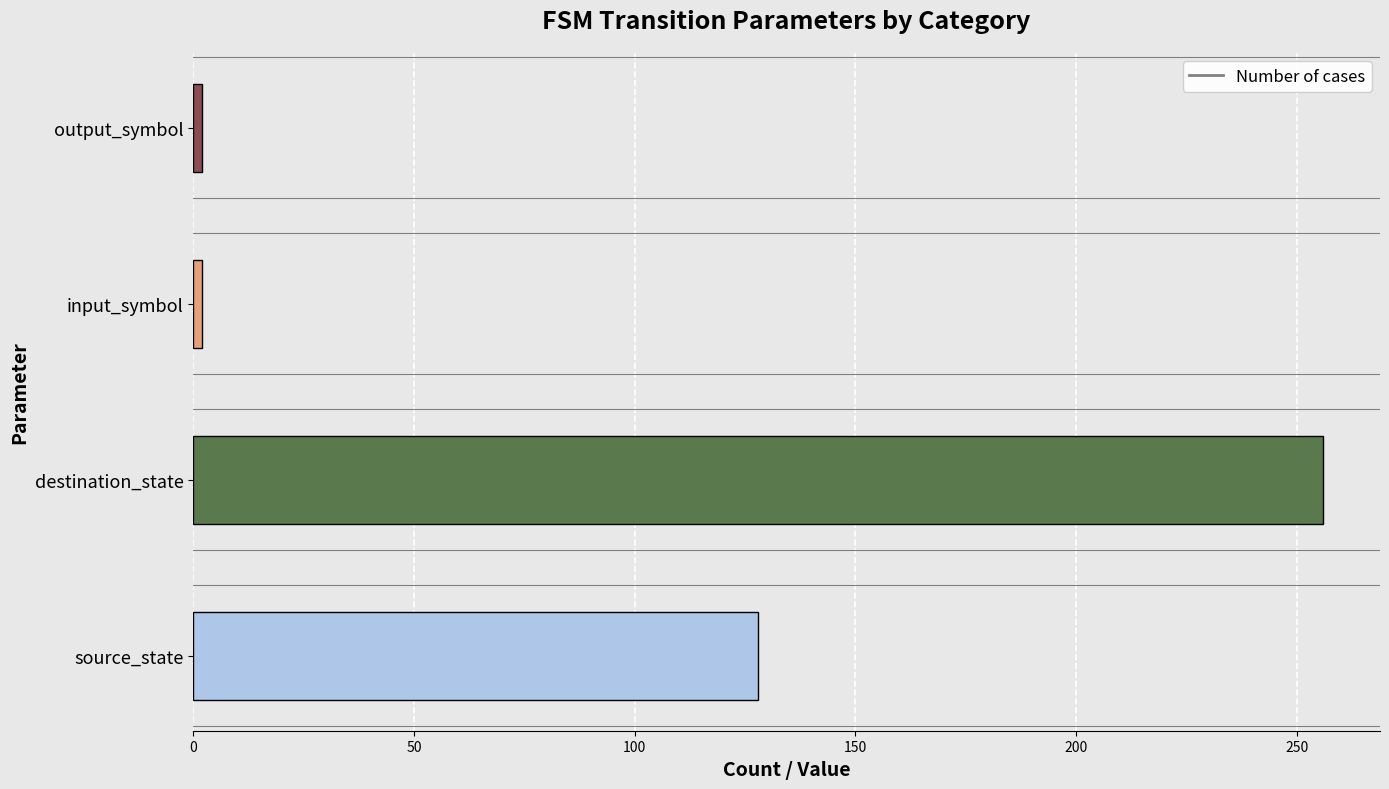

How many data points does each series have?

4